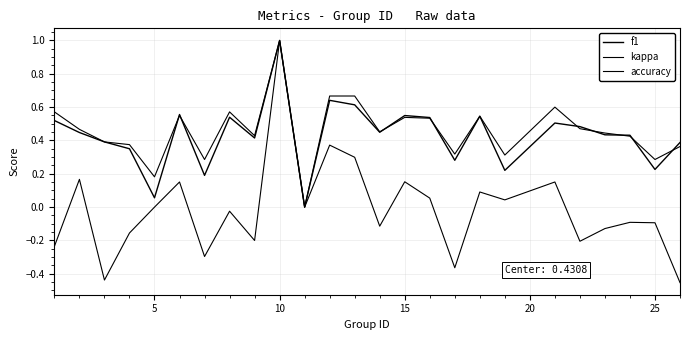

What is the sum of all accuracy values?

11.4